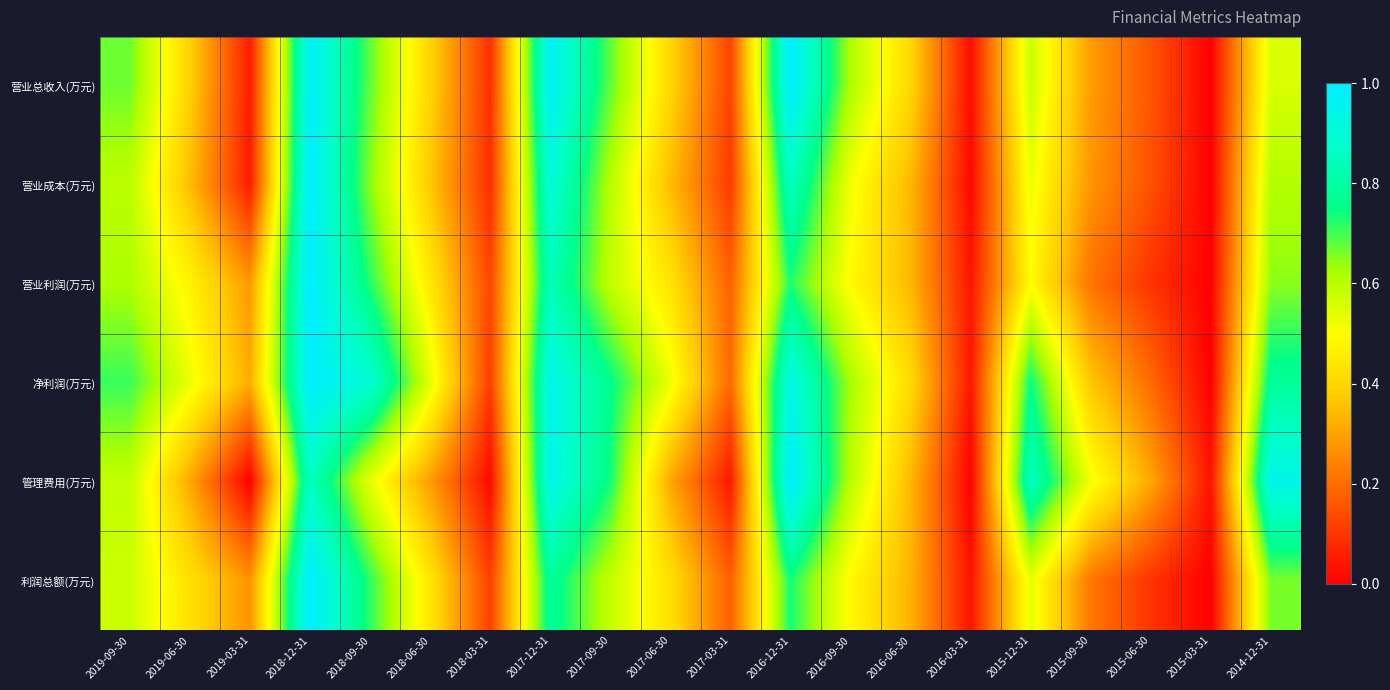

Reading right to left, transcribe all the data shown in this chart.

营业总收入(万元): 2014-12-31=0.6	2015-03-31=0.0	2015-06-30=0.2	2015-09-30=0.3	2015-12-31=0.6	2016-03-31=0.0	2016-06-30=0.4	2016-09-30=0.6	2016-12-31=1.0	2017-03-31=0.1	2017-06-30=0.4	2017-09-30=0.7	2017-12-31=1.0	2018-03-31=0.1	2018-06-30=0.4	2018-09-30=0.7	2018-12-31=1.0	2019-03-31=0.1	2019-06-30=0.4	2019-09-30=0.7
营业成本(万元): 2014-12-31=0.6	2015-03-31=0.0	2015-06-30=0.1	2015-09-30=0.3	2015-12-31=0.5	2016-03-31=0.0	2016-06-30=0.3	2016-09-30=0.5	2016-12-31=0.9	2017-03-31=0.1	2017-06-30=0.3	2017-09-30=0.6	2017-12-31=0.9	2018-03-31=0.1	2018-06-30=0.4	2018-09-30=0.6	2018-12-31=1.0	2019-03-31=0.1	2019-06-30=0.3	2019-09-30=0.6
营业利润(万元): 2014-12-31=0.6	2015-03-31=0.0	2015-06-30=0.1	2015-09-30=0.2	2015-12-31=0.5	2016-03-31=0.0	2016-06-30=0.3	2016-09-30=0.5	2016-12-31=0.7	2017-03-31=0.2	2017-06-30=0.4	2017-09-30=0.6	2017-12-31=0.8	2018-03-31=0.1	2018-06-30=0.4	2018-09-30=0.7	2018-12-31=1.0	2019-03-31=0.3	2019-06-30=0.5	2019-09-30=0.6
净利润(万元): 2014-12-31=0.8	2015-03-31=0.0	2015-06-30=0.2	2015-09-30=0.4	2015-12-31=0.7	2016-03-31=0.0	2016-06-30=0.4	2016-09-30=0.6	2016-12-31=0.9	2017-03-31=0.2	2017-06-30=0.5	2017-09-30=0.8	2017-12-31=0.9	2018-03-31=0.1	2018-06-30=0.5	2018-09-30=0.9	2018-12-31=1.0	2019-03-31=0.3	2019-06-30=0.5	2019-09-30=0.7
管理费用(万元): 2014-12-31=0.9	2015-03-31=0.0	2015-06-30=0.3	2015-09-30=0.5	2015-12-31=0.9	2016-03-31=0.0	2016-06-30=0.3	2016-09-30=0.6	2016-12-31=1.0	2017-03-31=0.0	2017-06-30=0.3	2017-09-30=0.7	2017-12-31=0.9	2018-03-31=0.0	2018-06-30=0.3	2018-09-30=0.5	2018-12-31=0.9	2019-03-31=0.0	2019-06-30=0.3	2019-09-30=0.6
利润总额(万元): 2014-12-31=0.7	2015-03-31=0.0	2015-06-30=0.1	2015-09-30=0.2	2015-12-31=0.5	2016-03-31=0.0	2016-06-30=0.3	2016-09-30=0.5	2016-12-31=0.7	2017-03-31=0.2	2017-06-30=0.4	2017-09-30=0.6	2017-12-31=0.8	2018-03-31=0.1	2018-06-30=0.4	2018-09-30=0.7	2018-12-31=1.0	2019-03-31=0.3	2019-06-30=0.4	2019-09-30=0.6